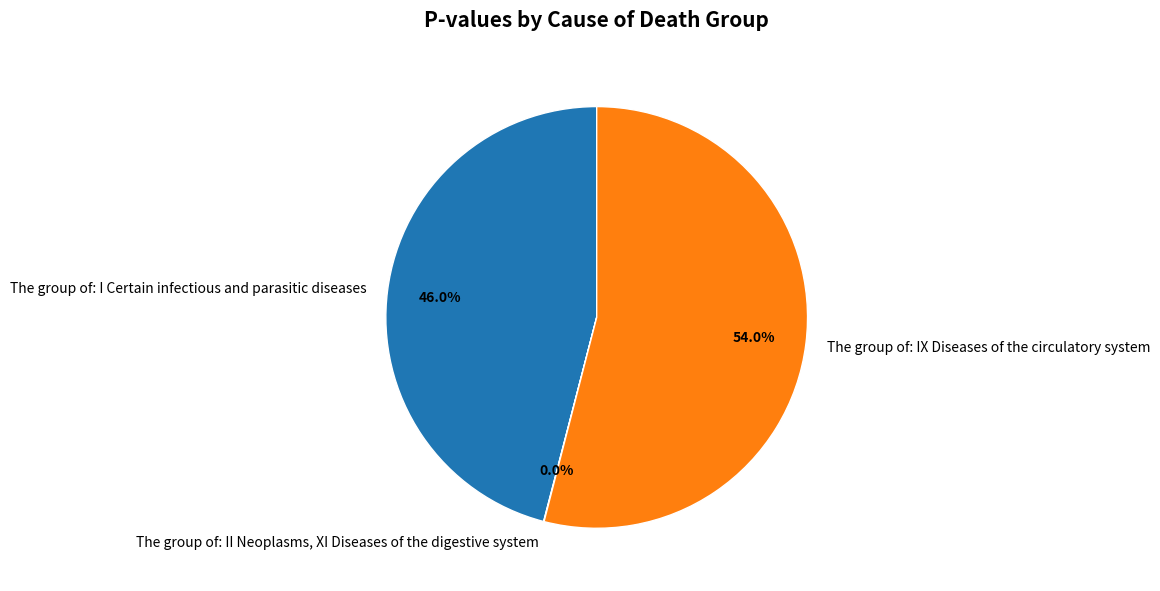

Which category has the biggest portion of the pie?

The group of: IX Diseases of the circulatory system